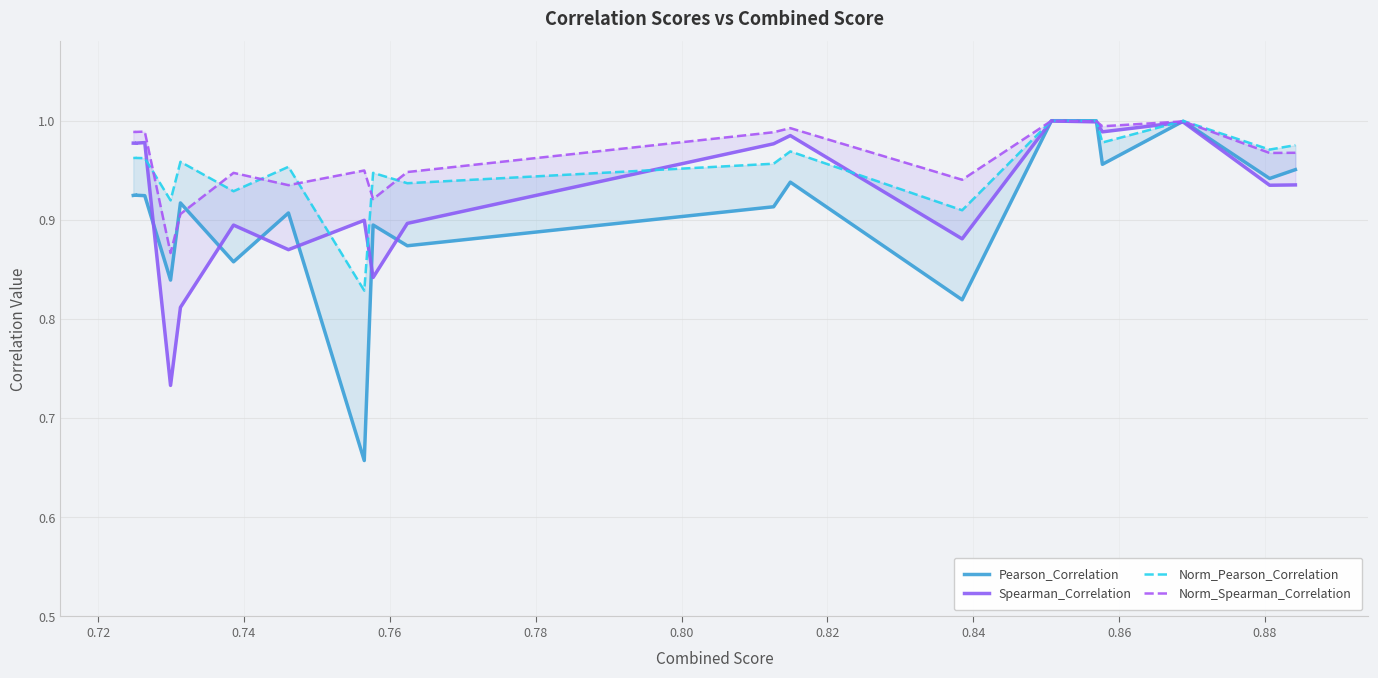

At how many categories does at least one series exceed 0?

20